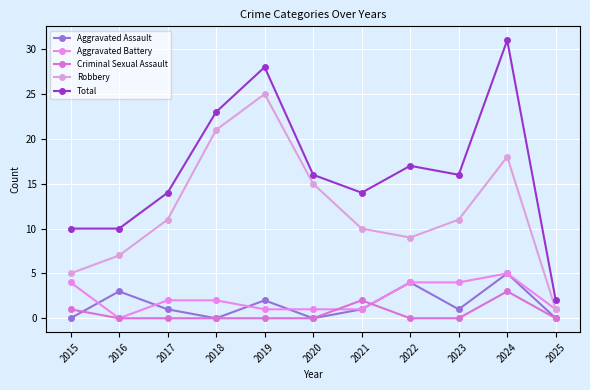

Between 2025 and 2024, which is larger?

2024